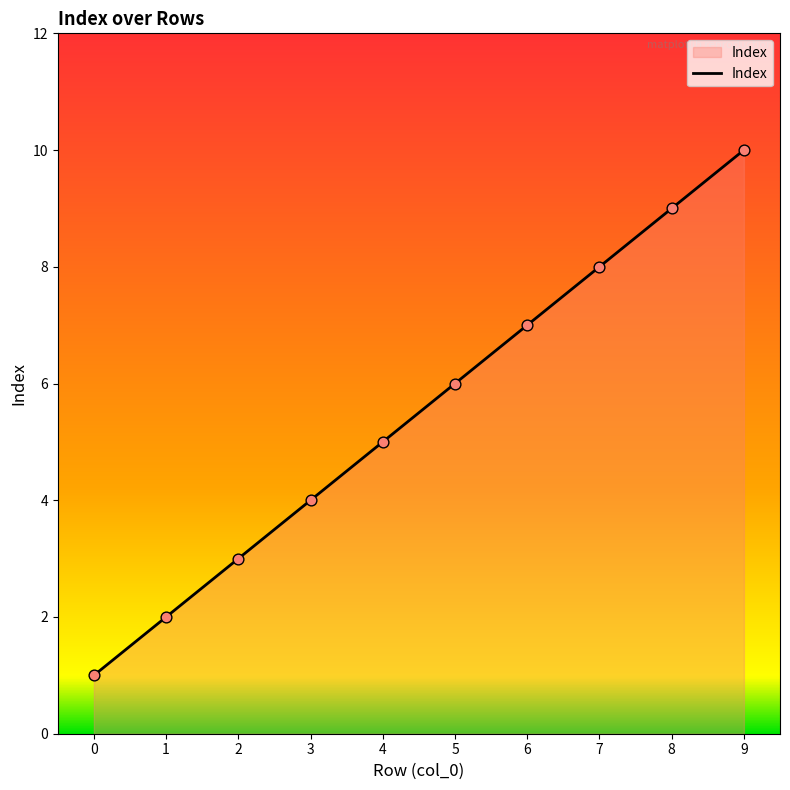

Approximately how many times larger is the value at 4 compared to 0?

5.0